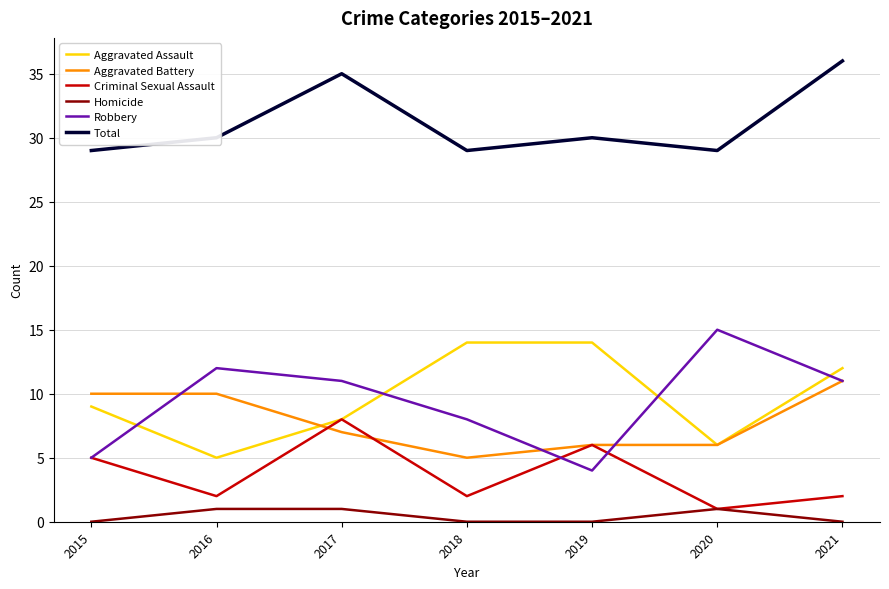

What is the difference between the maximum and second lowest values in the Robbery series?

10